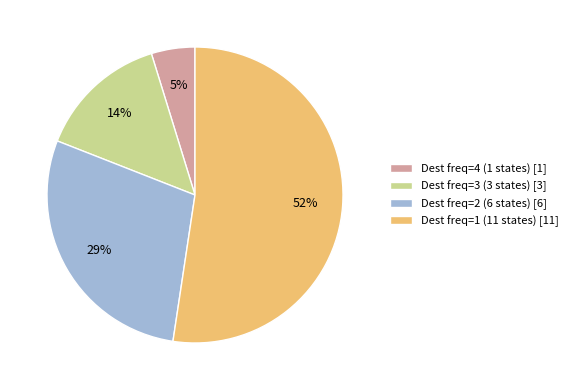

How many slices are in this pie chart?

4